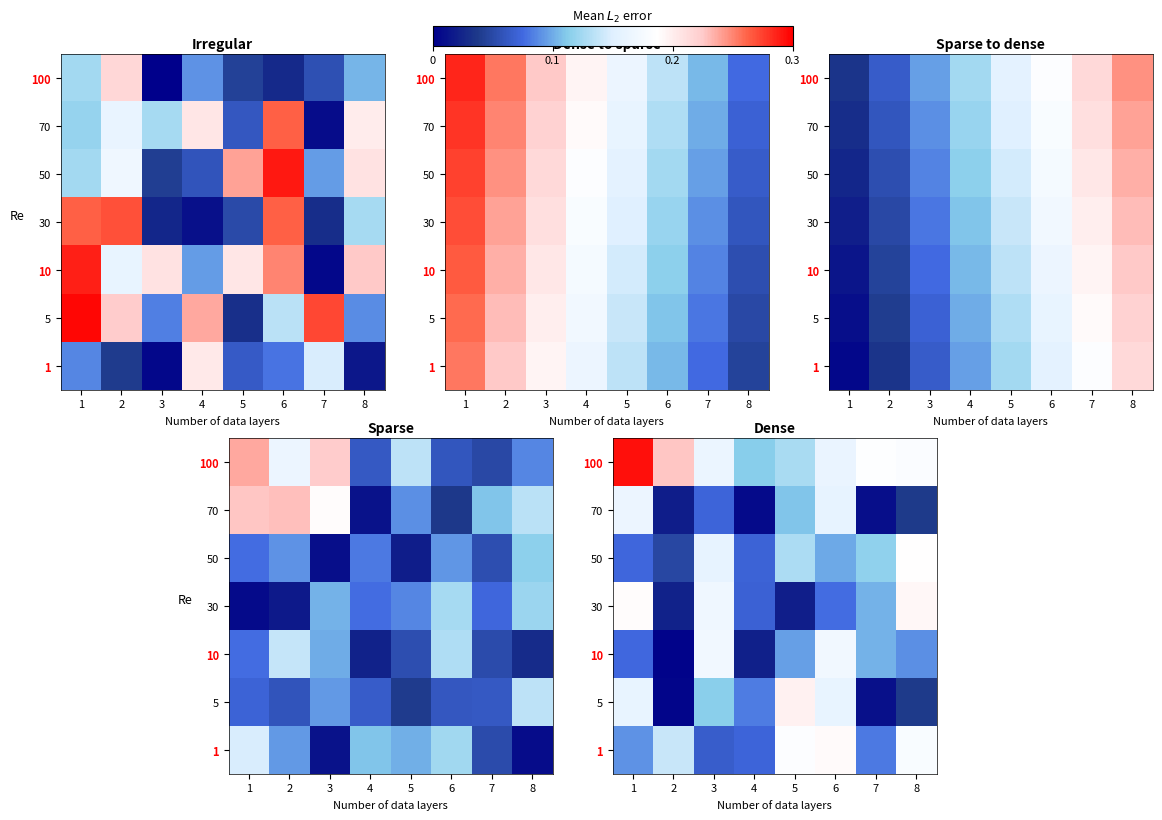

List the series in order of their peak value, lowest first.

70, 10, 50, 1, 30, 5, 100